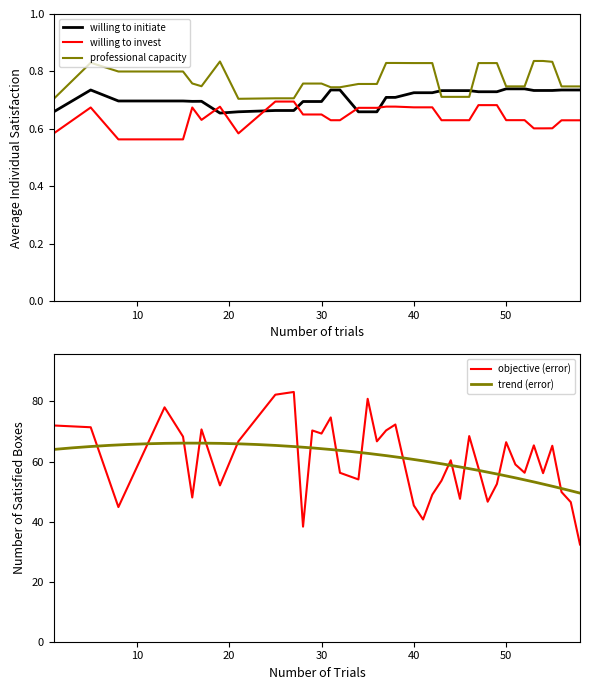

How many professional capacity values are between 0 and 1?

40